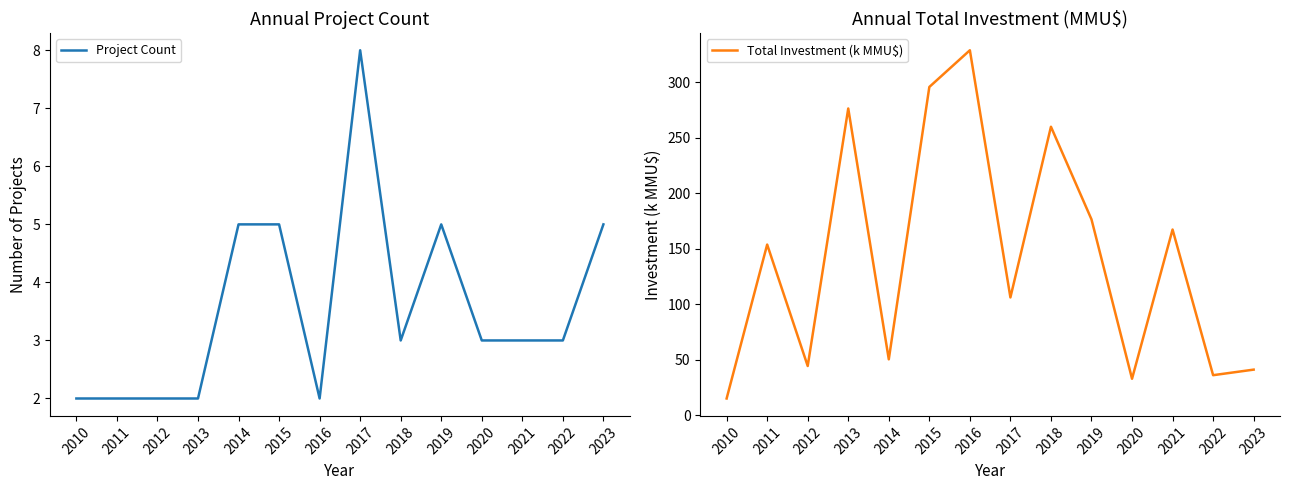

What is the value of the Project Count point at the 1st from the left?

2.0